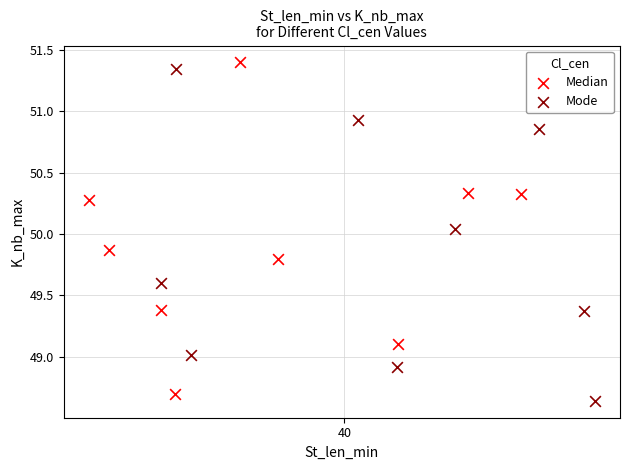

What are all the series names shown in the legend?

Median, Mode